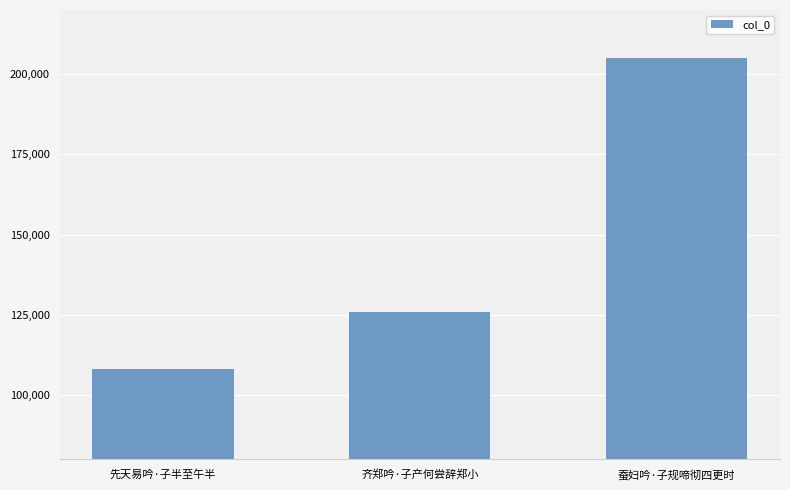

What is the value of the 2nd bar from the left?

126034